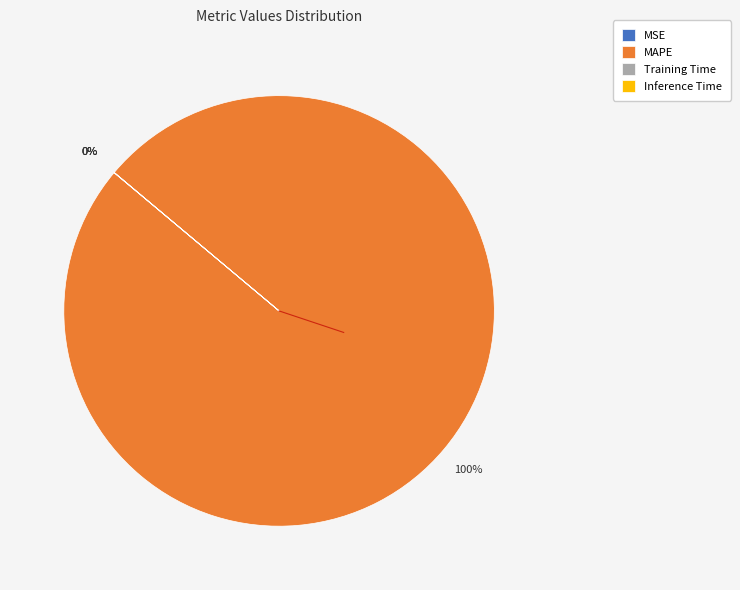

To the nearest percent, what is the average slice percentage?

25%